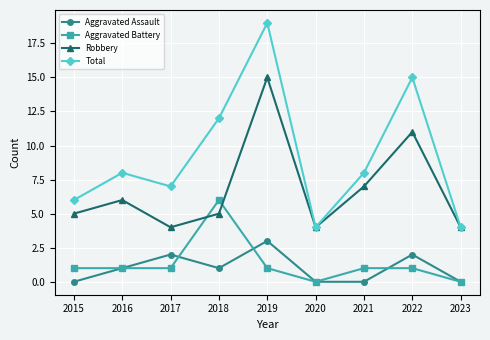

True or false: Robbery and Aggravated Assault cross at least once.

False